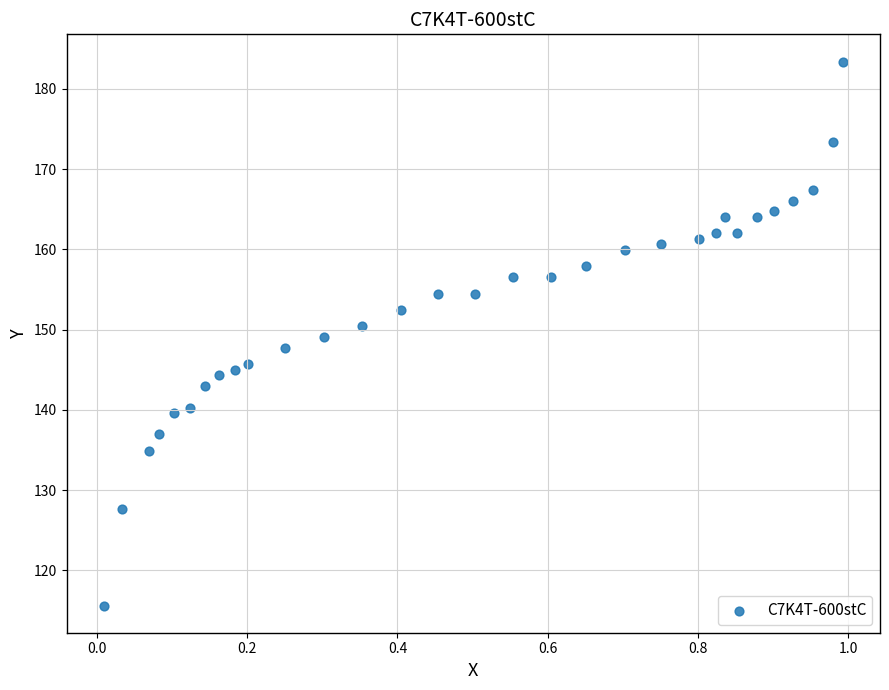

What is the range of X values (max minus min)?

1.0